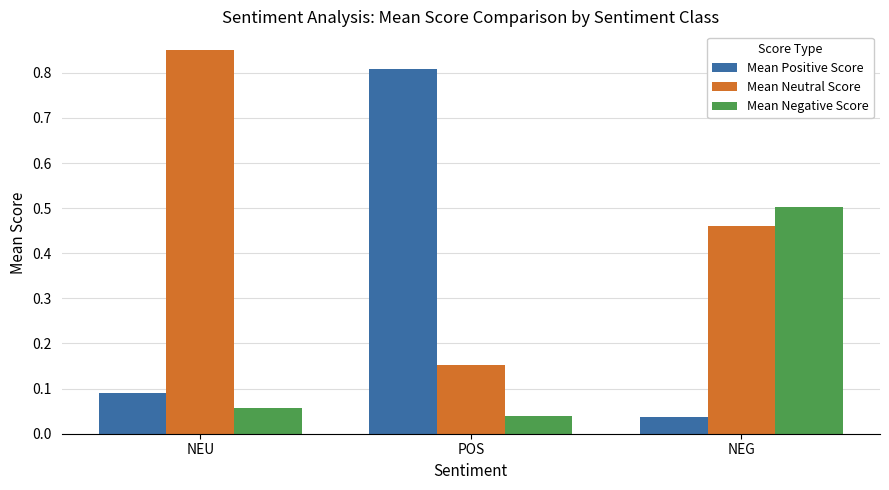

List the series in order of their overall mean, lowest first.

Mean Negative Score, Mean Positive Score, Mean Neutral Score